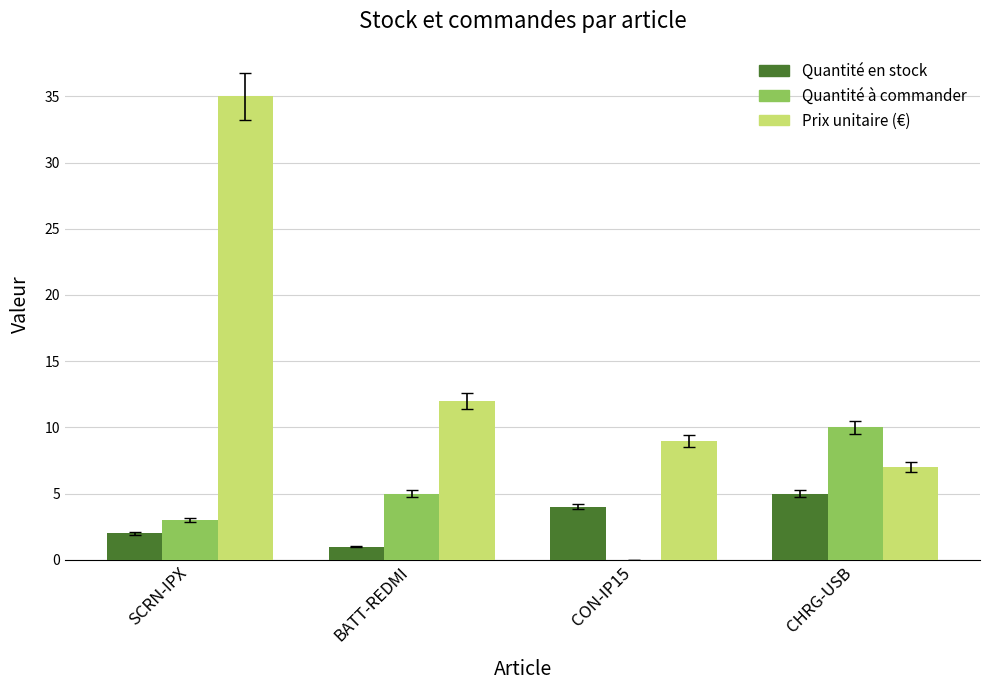

Where is Quantité à commander nearest to the value 5?

BATT-REDMI